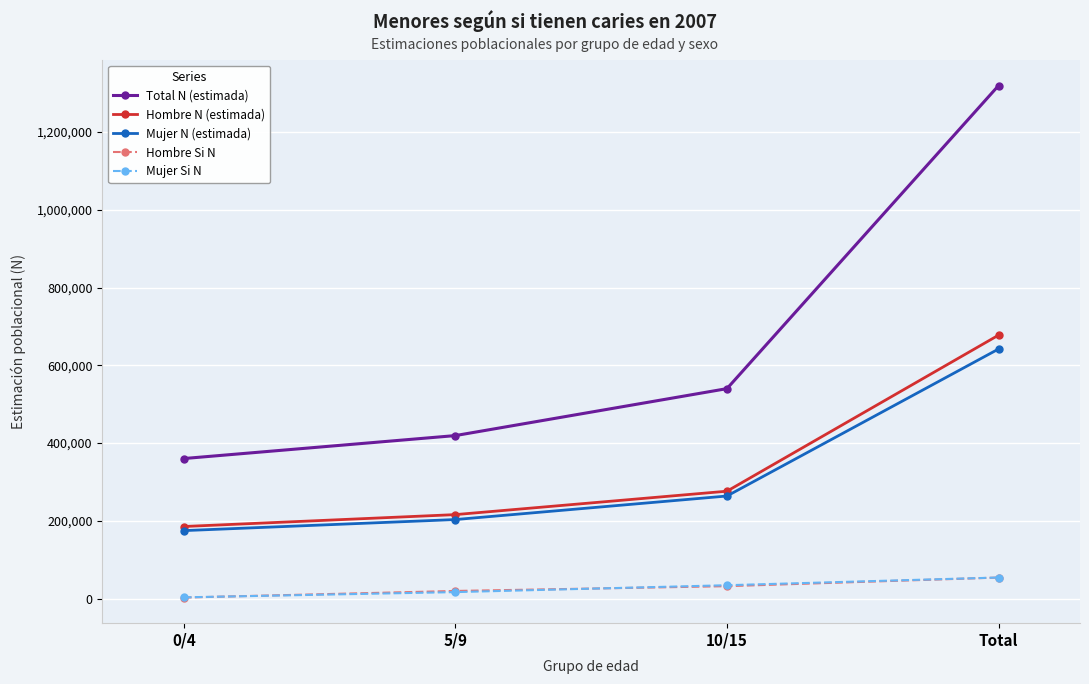

How many lines are shown in the chart?

5